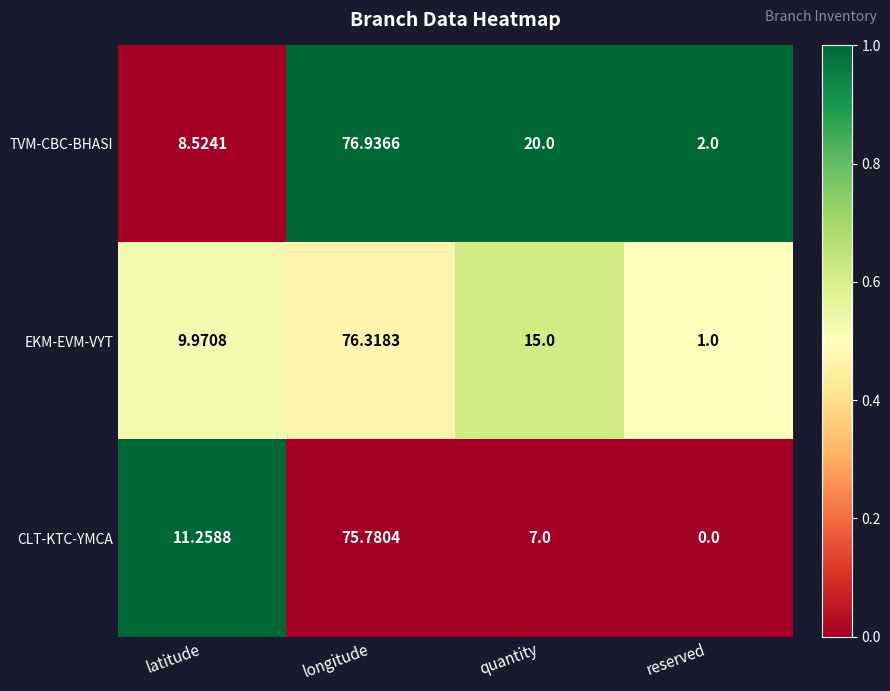

Rank the series by their maximum value, from highest to lowest.

TVM-CBC-BHASI, EKM-EVM-VYT, CLT-KTC-YMCA